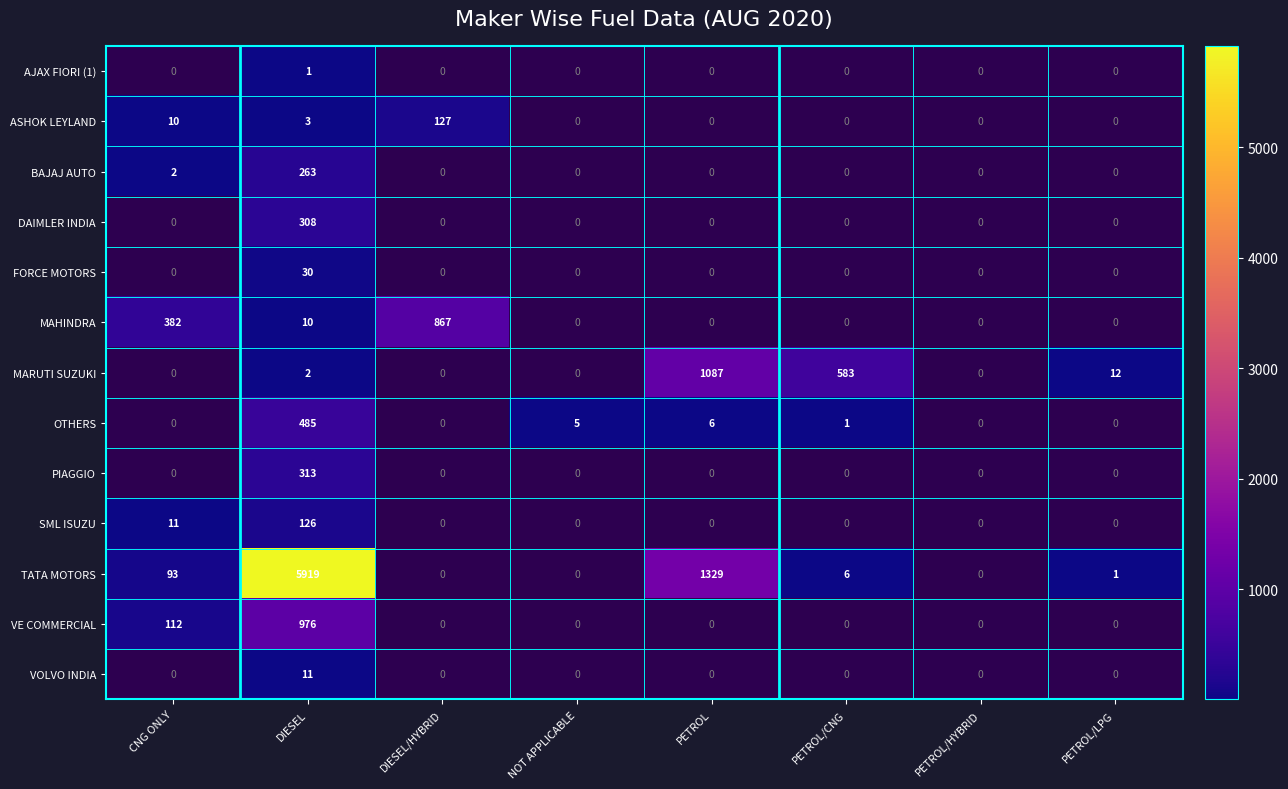

At DIESEL, list the series in order from smallest to largest.

AJAX FIORI (1), MARUTI SUZUKI, ASHOK LEYLAND, MAHINDRA, VOLVO INDIA, FORCE MOTORS, SML ISUZU, BAJAJ AUTO, DAIMLER INDIA, PIAGGIO, OTHERS, VE COMMERCIAL, TATA MOTORS